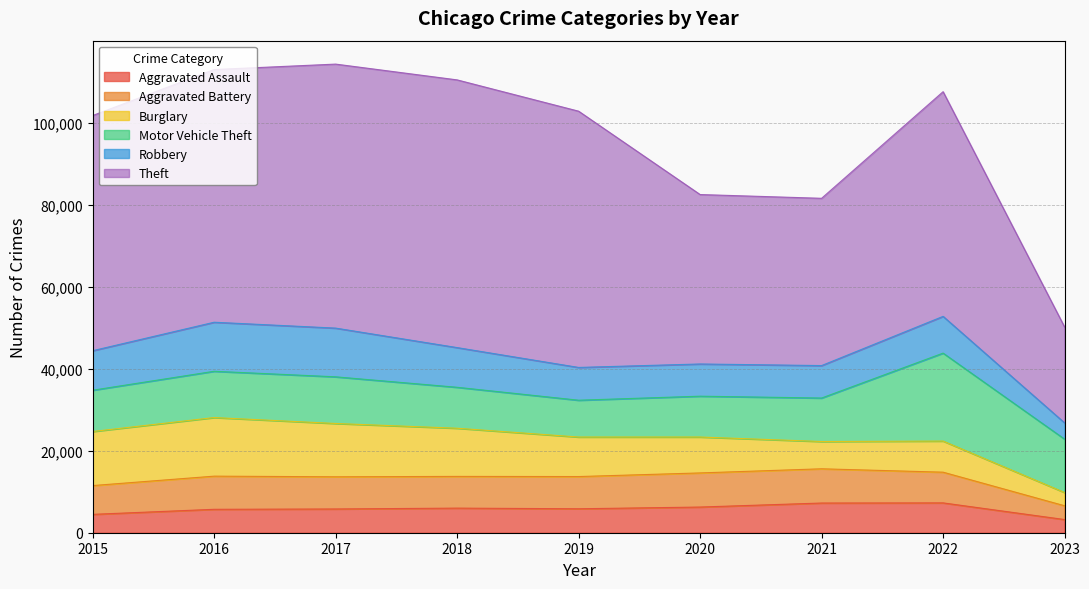

Is it true that Theft equals 110462 at 2017?

False